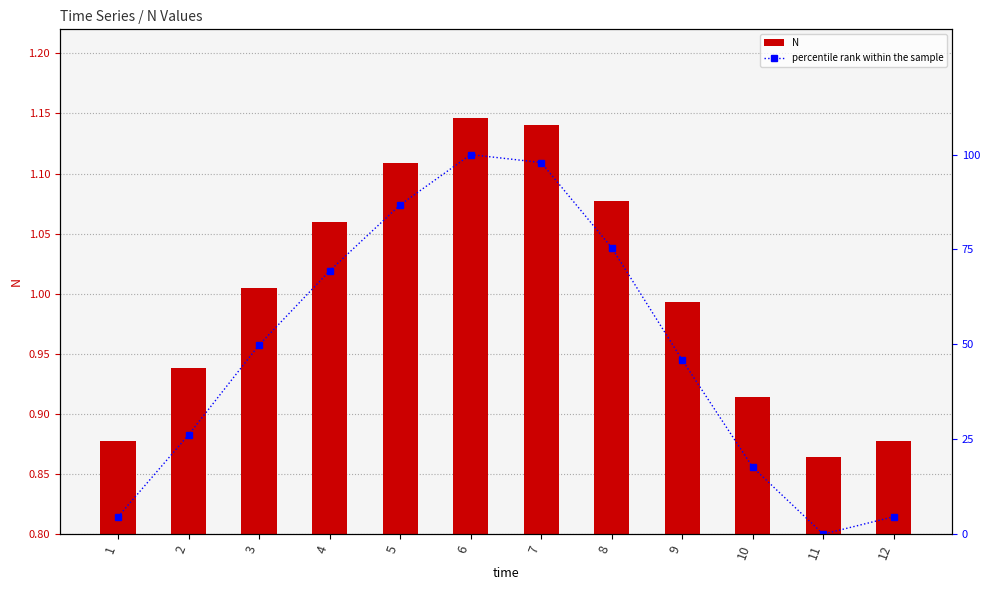

What is the difference between the second highest and minimum values in the percentile rank within the sample series?

97.9